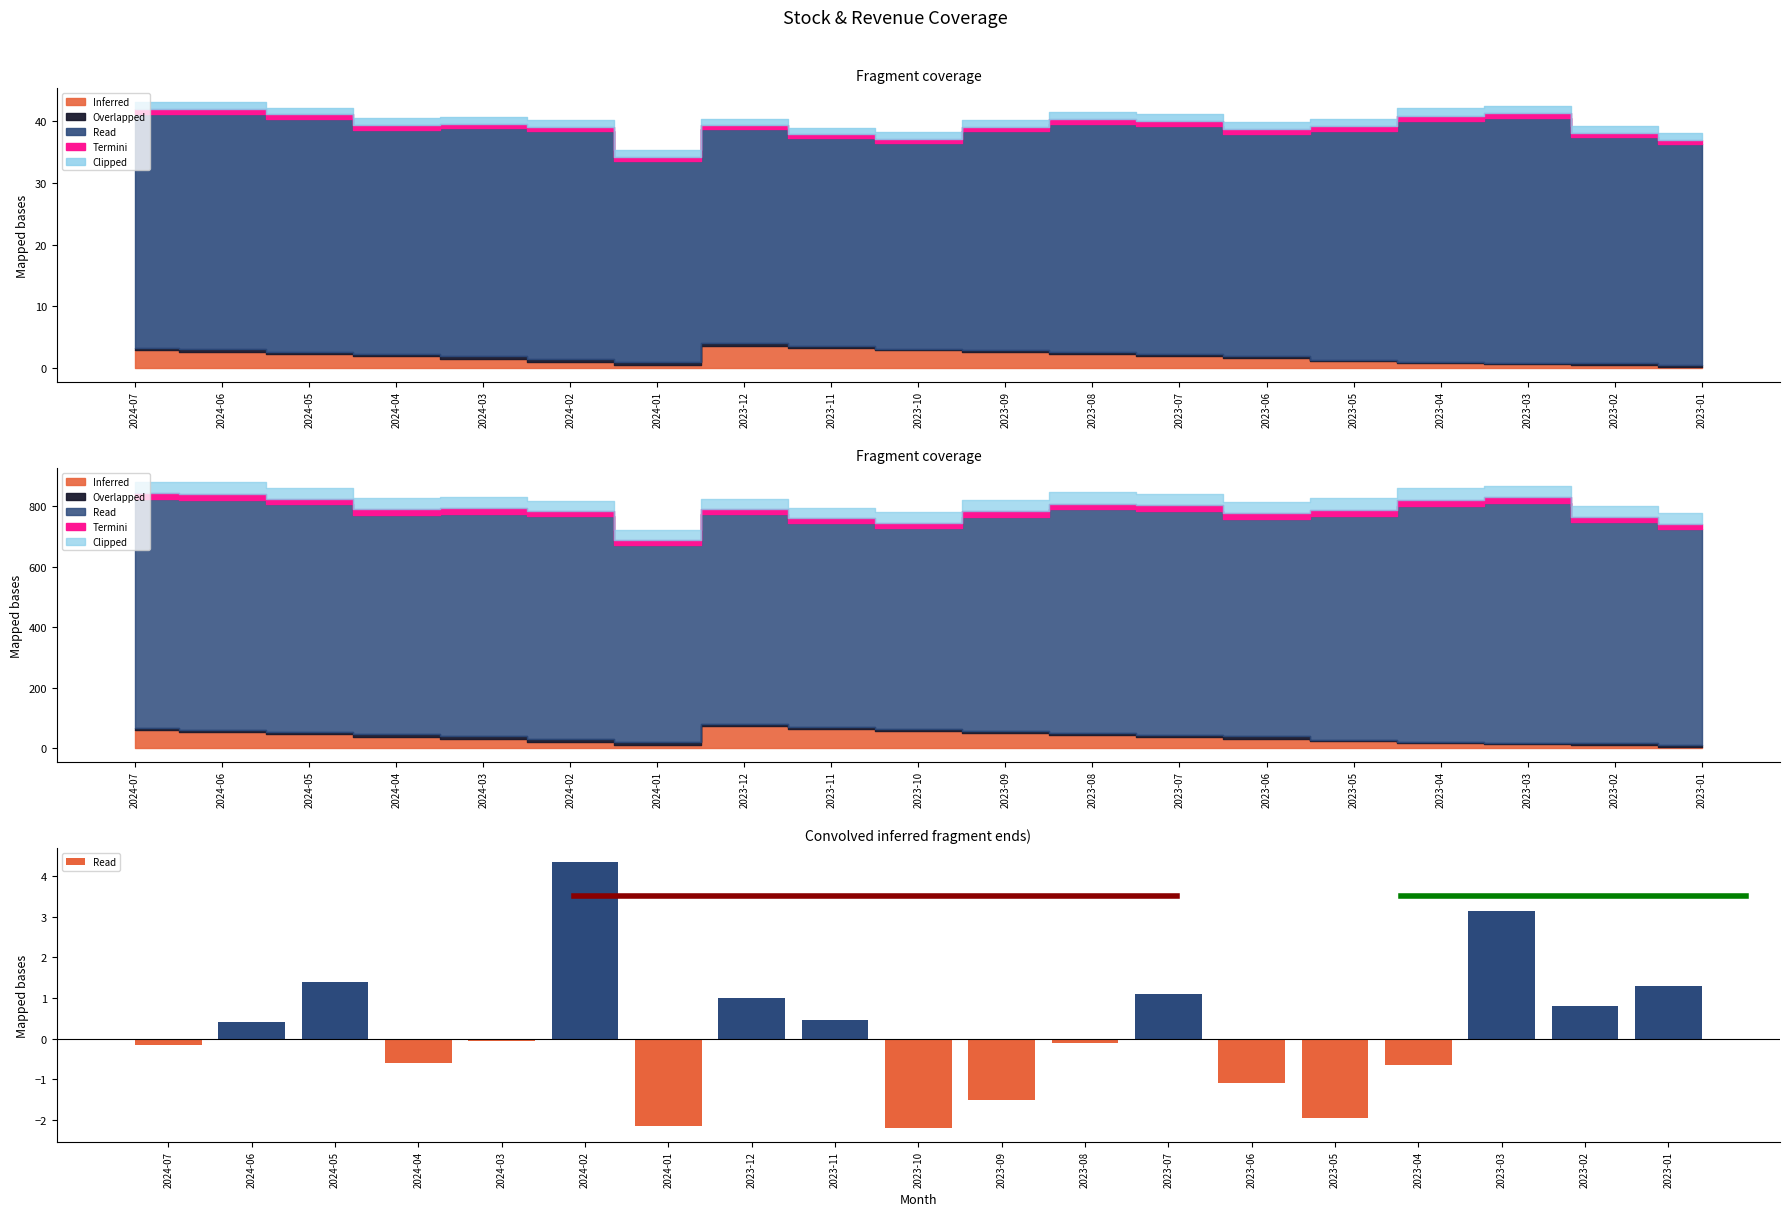

What is the difference between the values at 2023-02 and 2023-01?

0.5